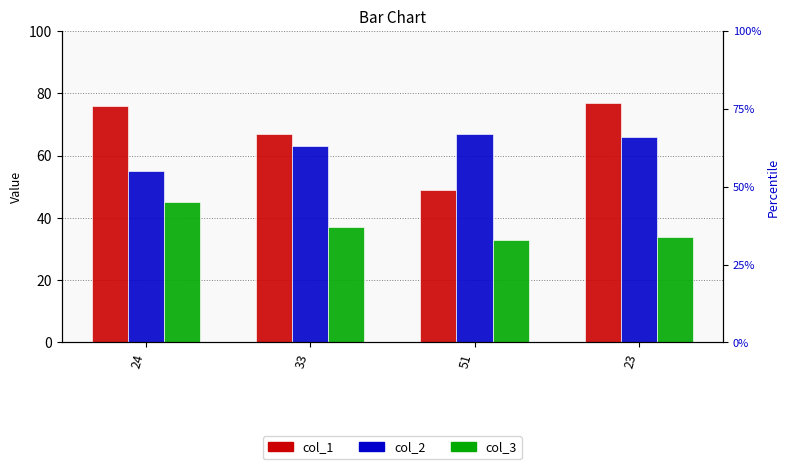

What is the difference between the col_2 values at 33 and 24?

8